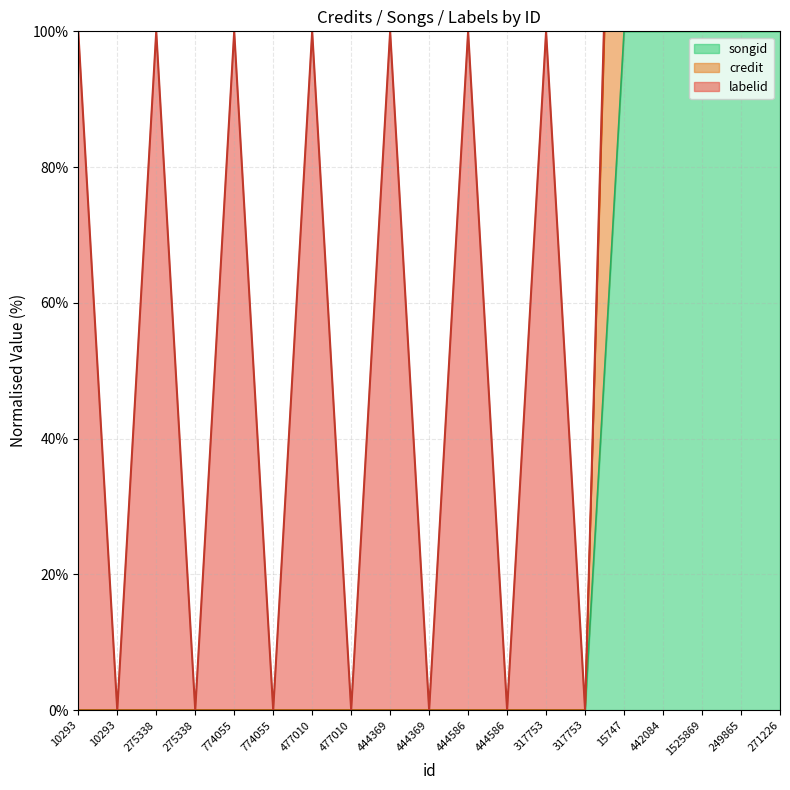

True or false: songid has more than 0 points higher than both neighbors.

False